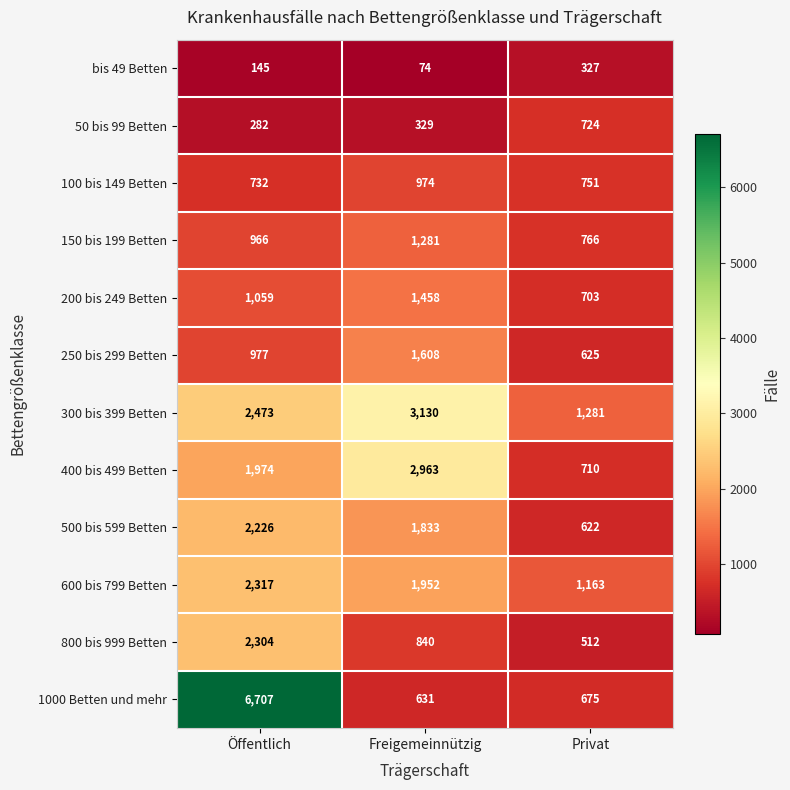

Which series changed the most between Öffentlich and Freigemeinnützig?

1000 Betten und mehr